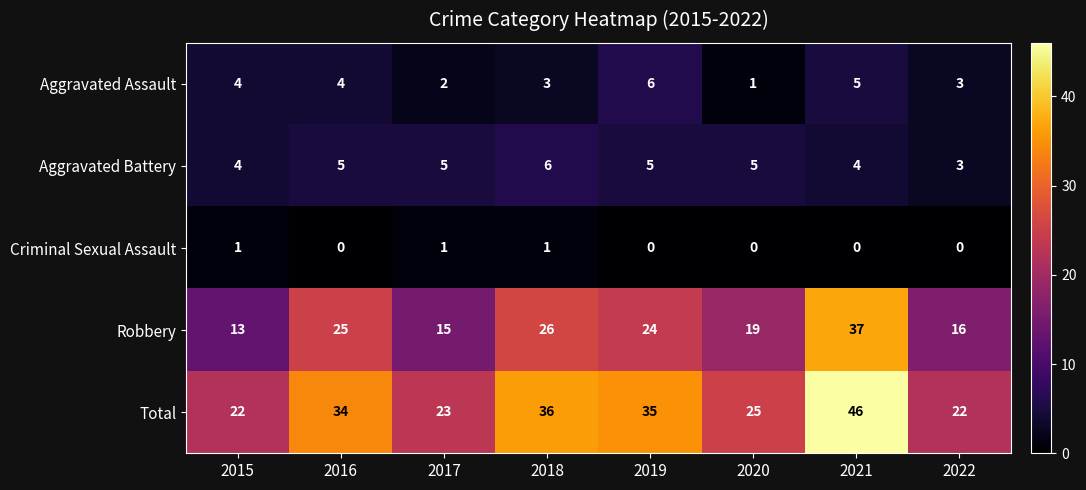

The value of Total at 2017 is 6. True or false?

False